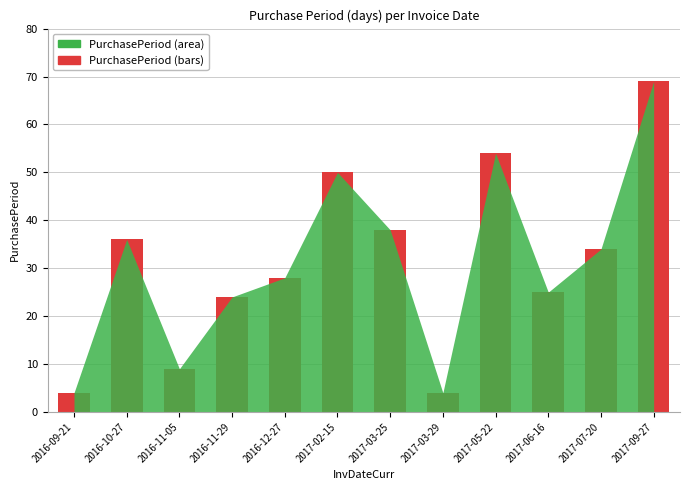

What is the sum of all values?

375